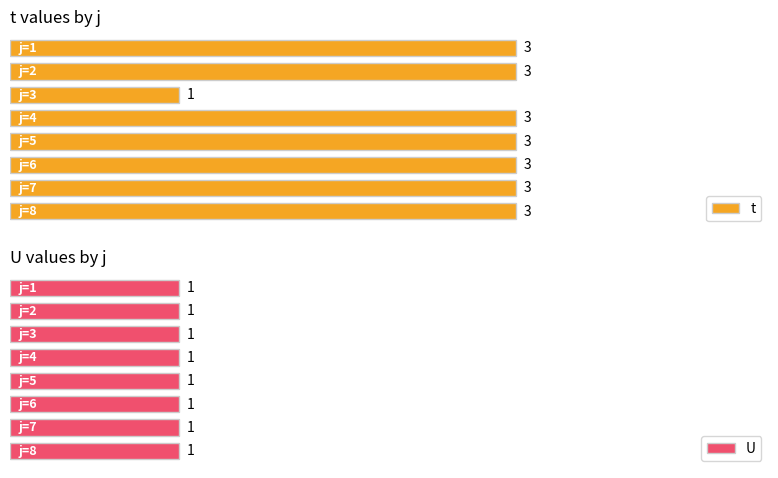

How many data points does each series have?

8